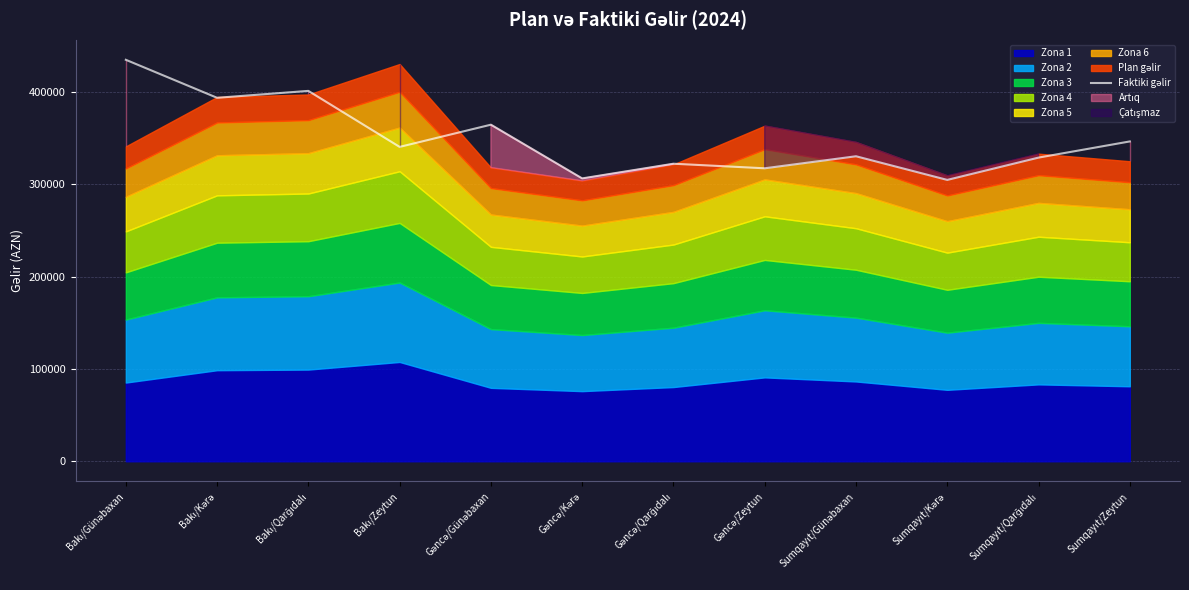

How many values are below 340437?

6